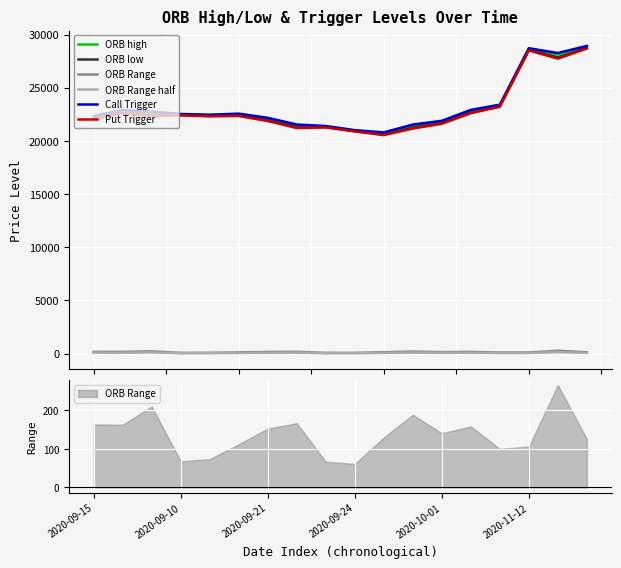

Rank the series at 17 from highest to lowest value.

Call Trigger, ORB high, ORB low, Put Trigger, ORB Range, ORB Range half